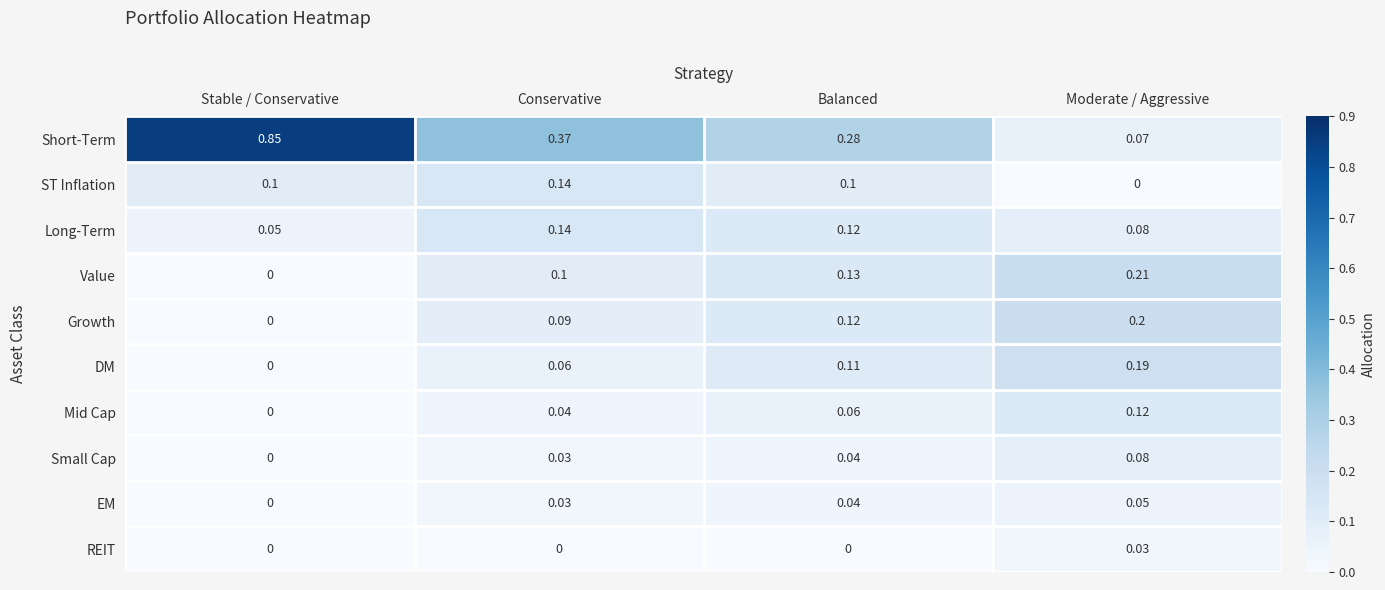

Which series has the largest total across all categories?

Short-Term